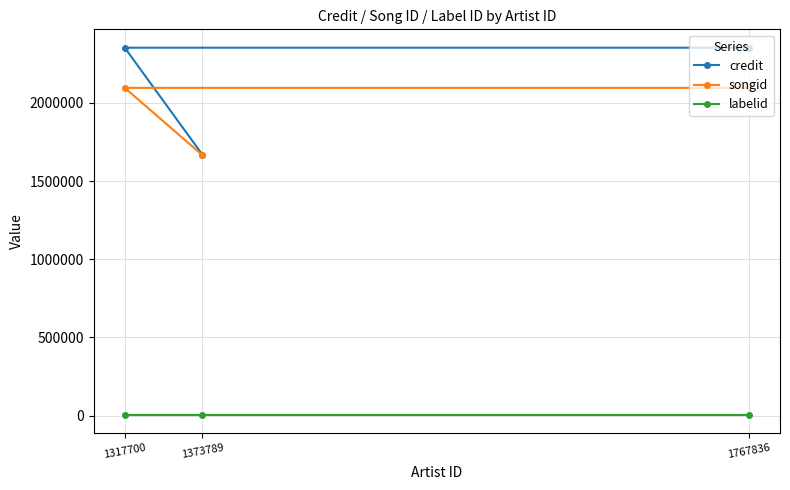

What is the difference between the credit values at 1373789 and 1767836?

685298